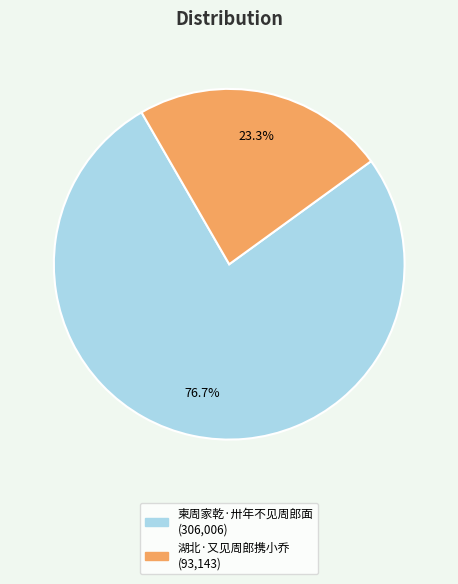

To the nearest percent, what is the difference between the 湖北·又见周郎携小乔 and 柬周家乾·卅年不见周郎面 slice percentages?

53%